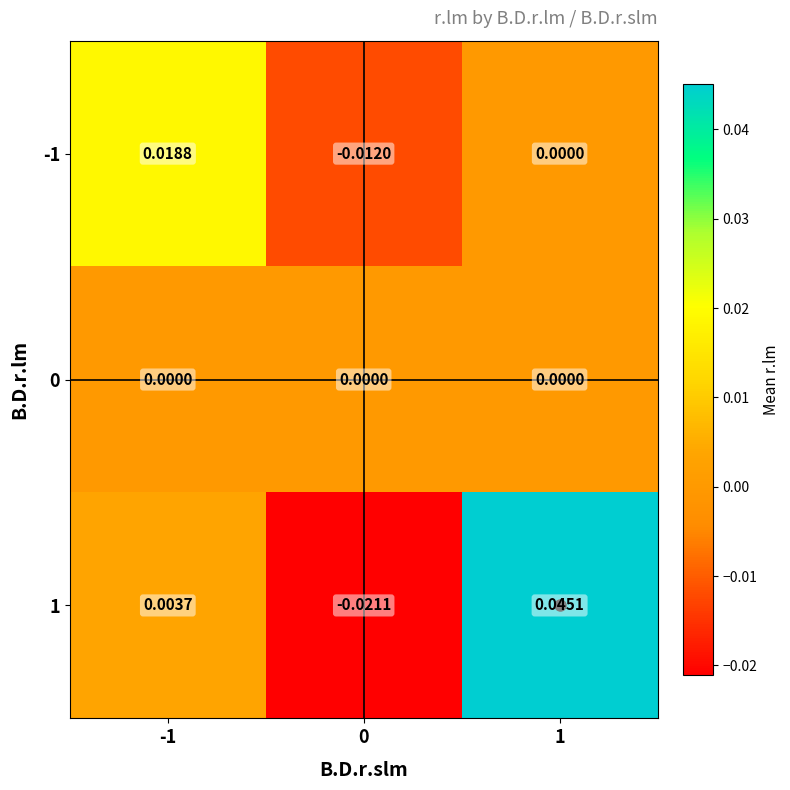

How many values in the 1 series are below 0?

1